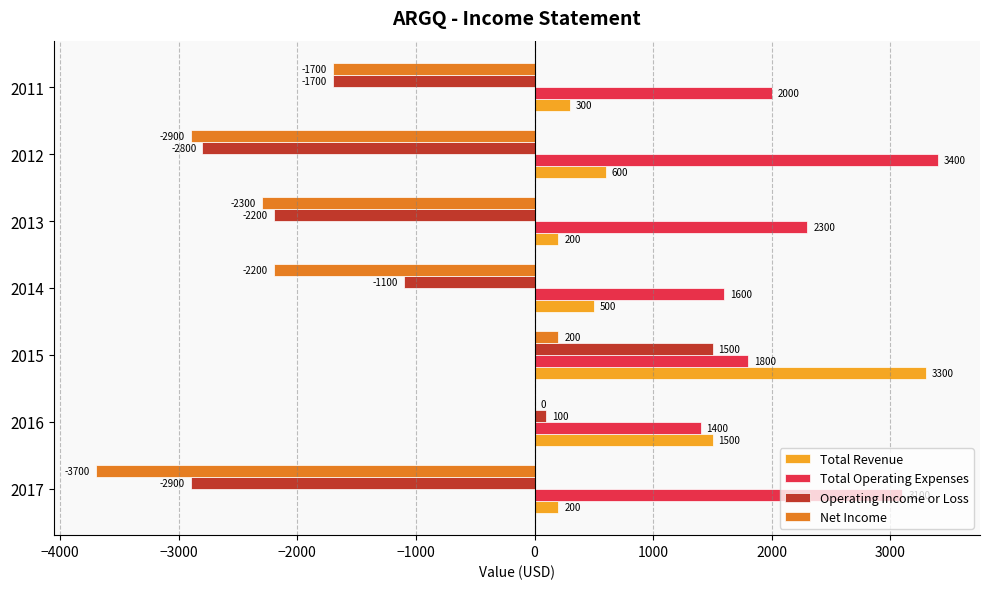

Which series has the largest total across all categories?

Total Operating Expenses